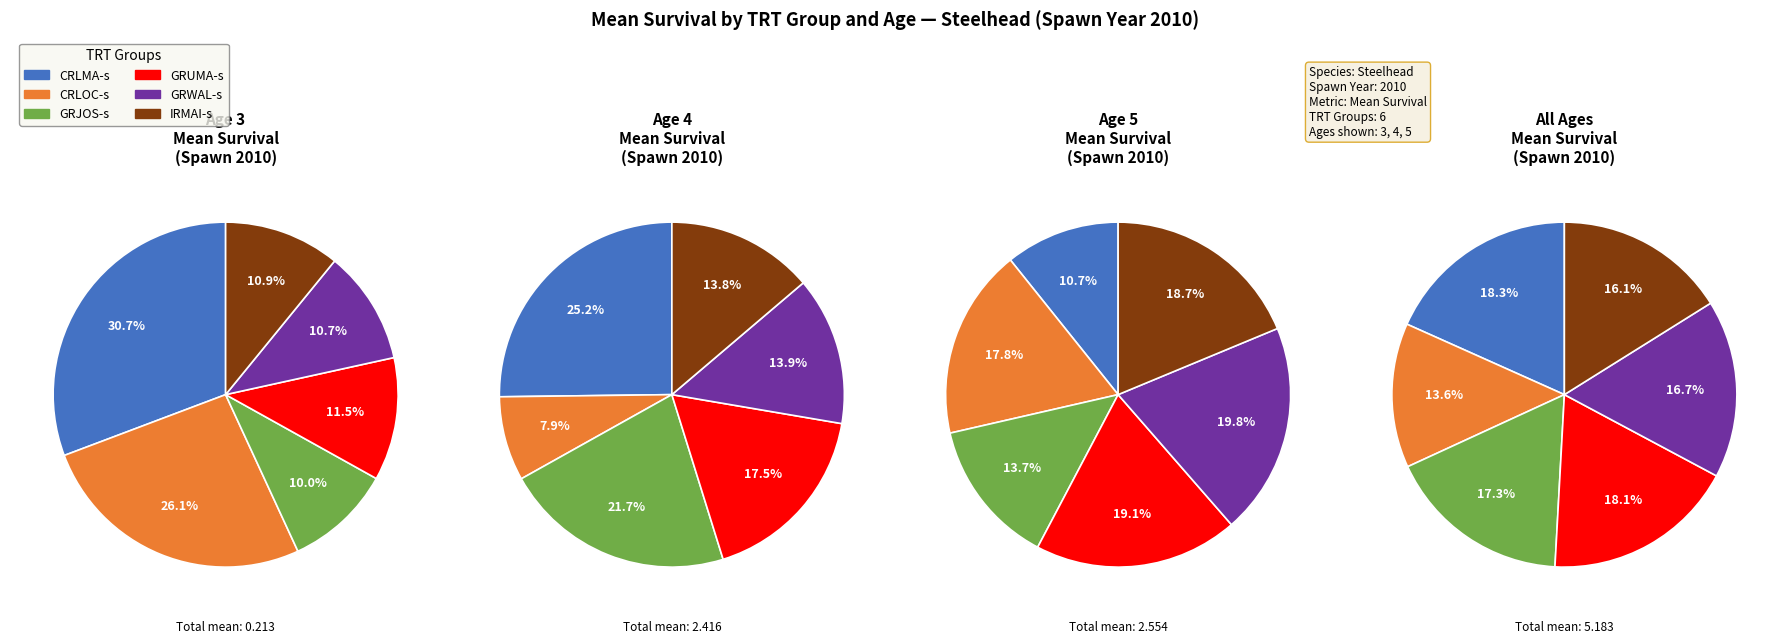

What portion of the pie excludes age_5?

71.1%